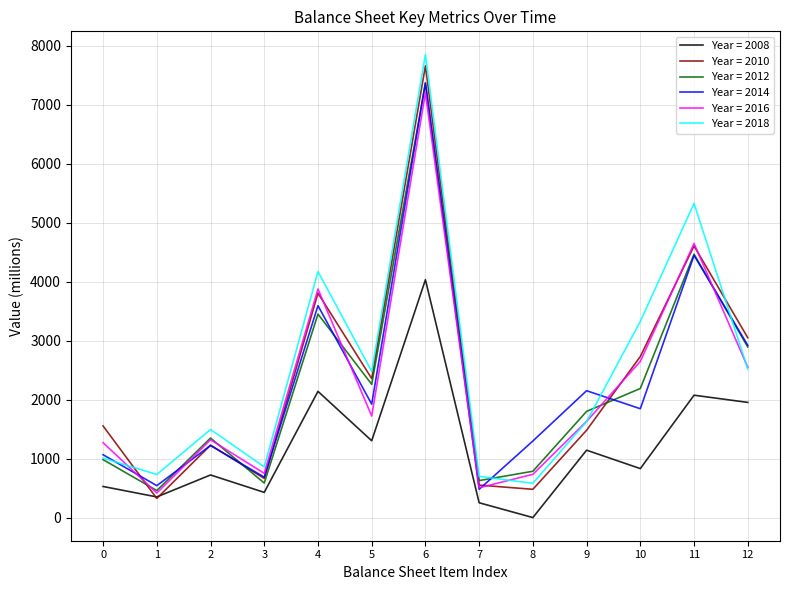

What are all the series names shown in the legend?

Year = 2008, Year = 2010, Year = 2012, Year = 2014, Year = 2016, Year = 2018